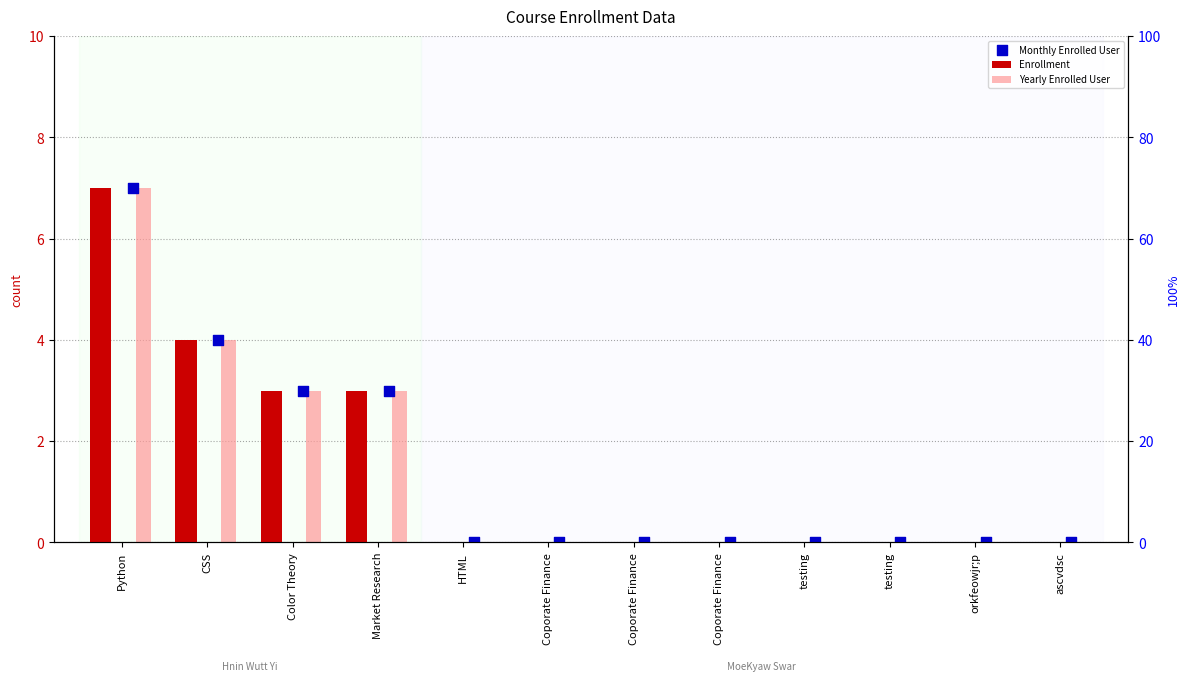

What is the total value across all series at Color Theory?

9